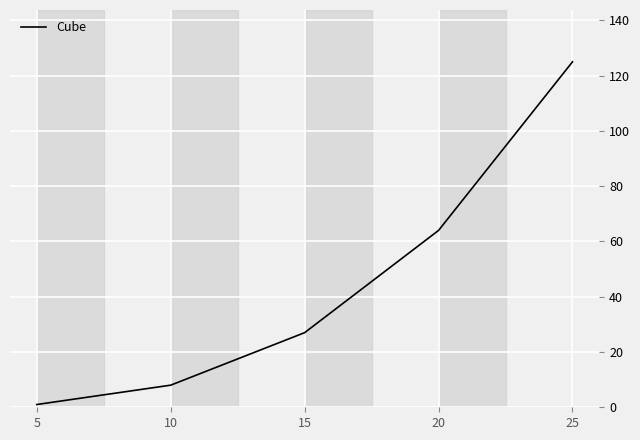

Reading right to left, extract all data points from this chart.

125	64	27	8	1